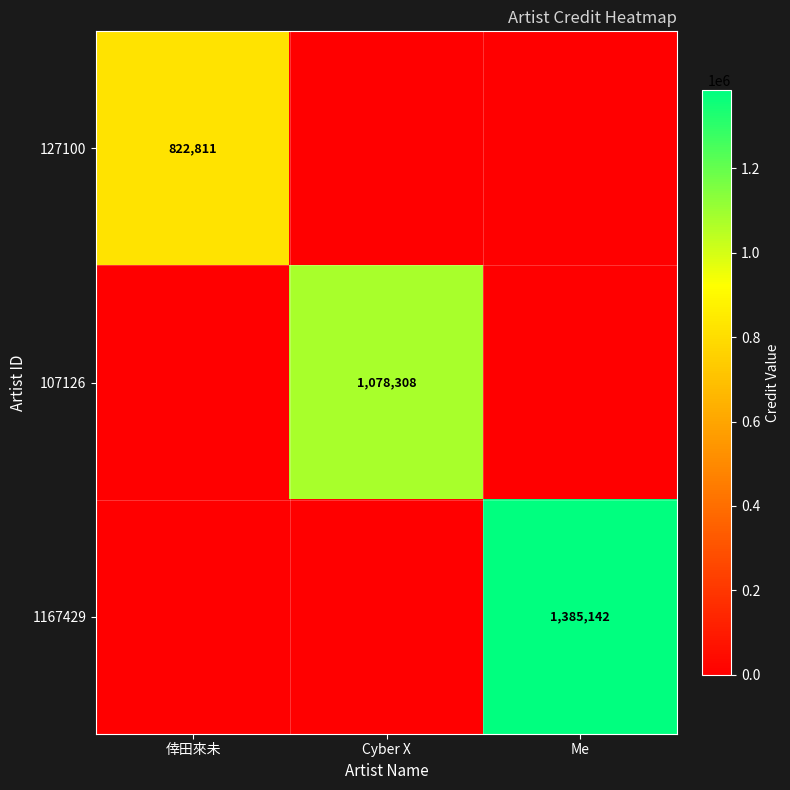

Is the value of 127100 at 倖田來未 greater than the value of 1167429 at Me?

No